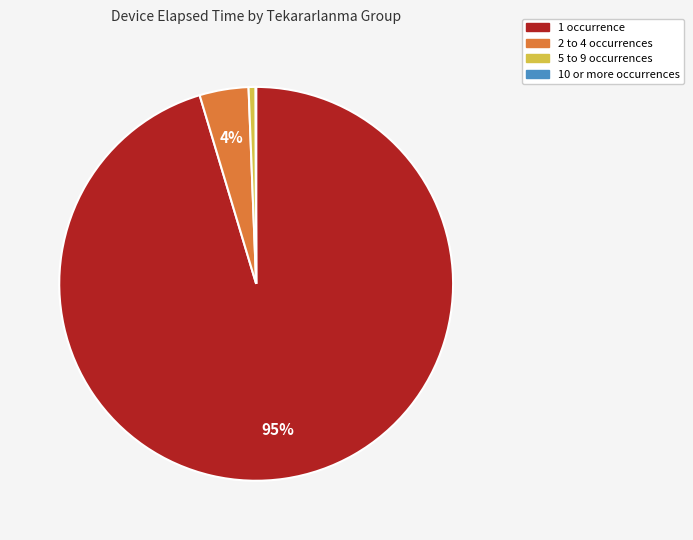

To the nearest percent, what is the average slice percentage?

25%